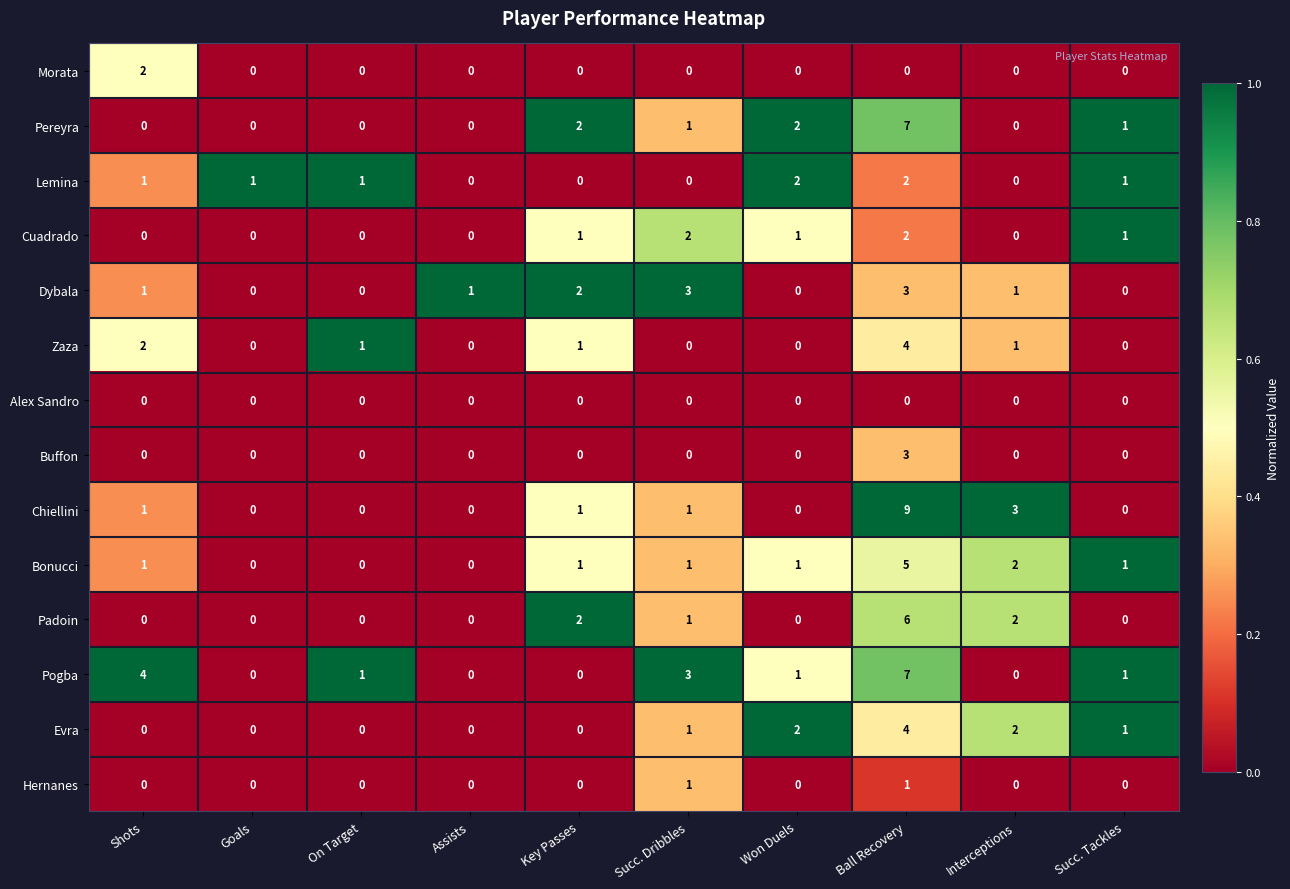

What is the sum of all Pereyra values?

13